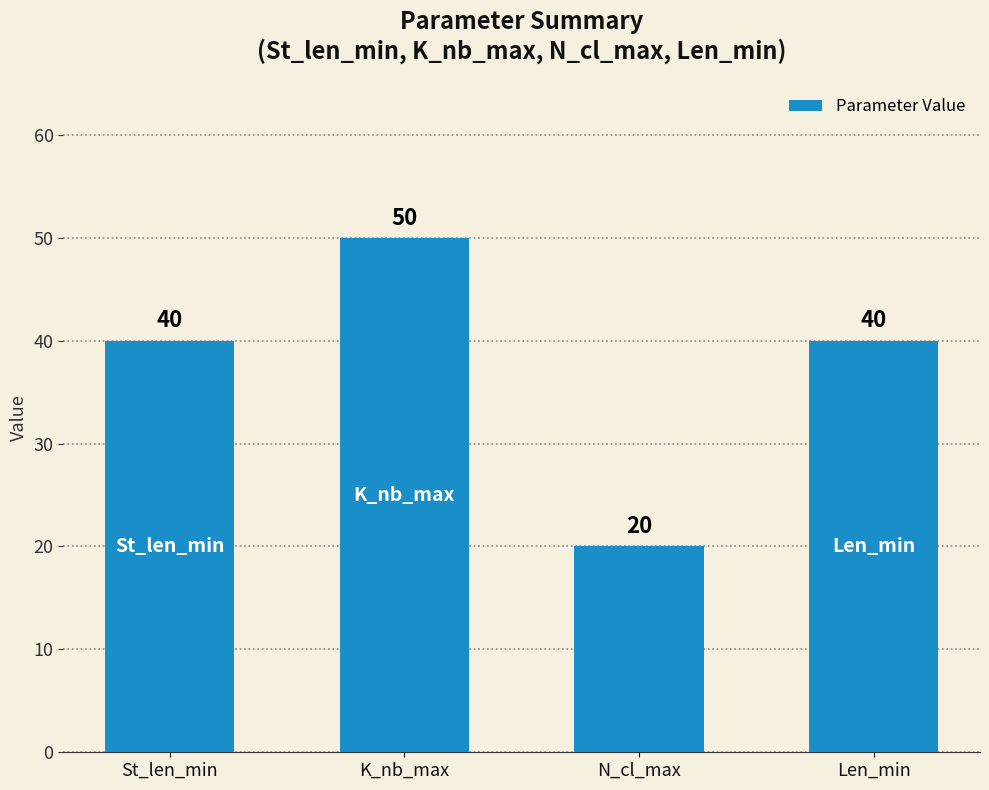

The chart shows a value of 56 at St_len_min. True or false?

False